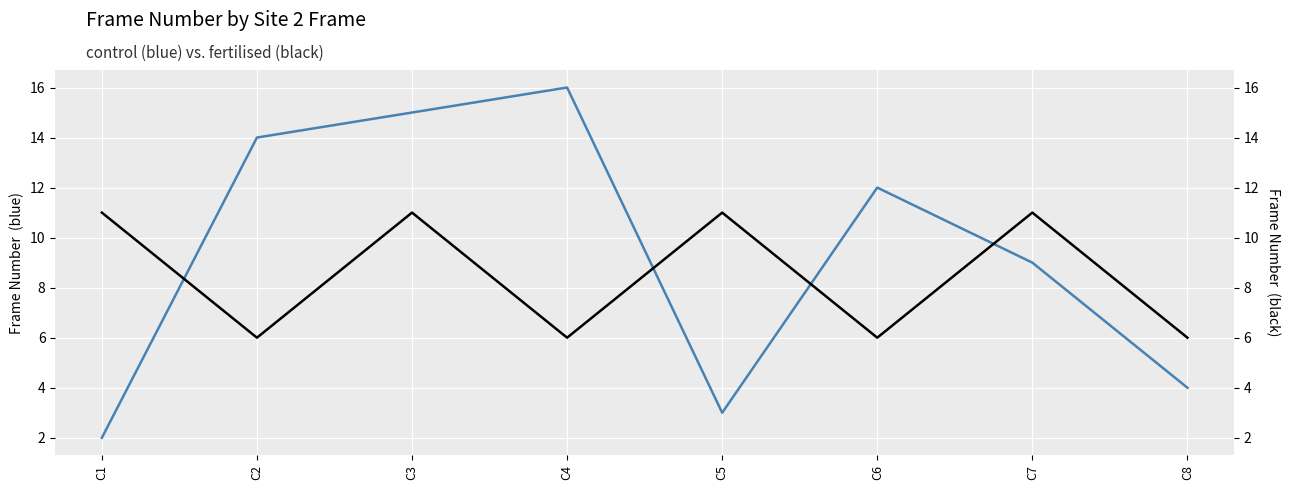

What is the difference between the highest and lowest values at C8?

2